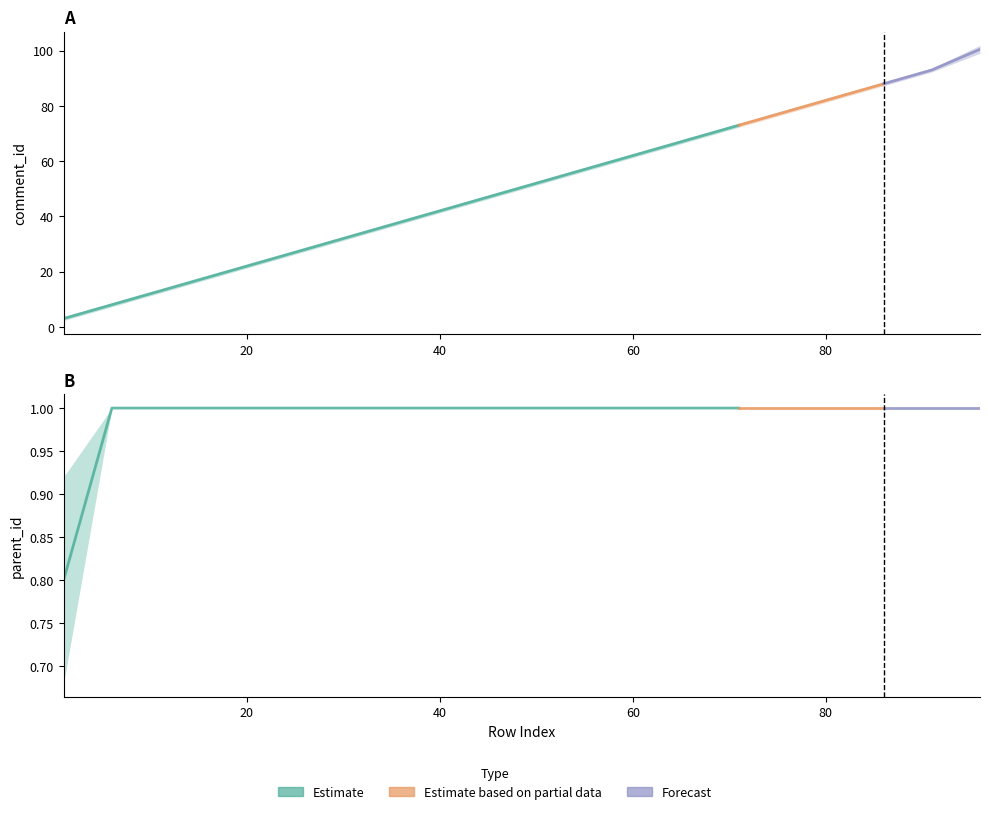

Between 21 and 51, which is larger?

51